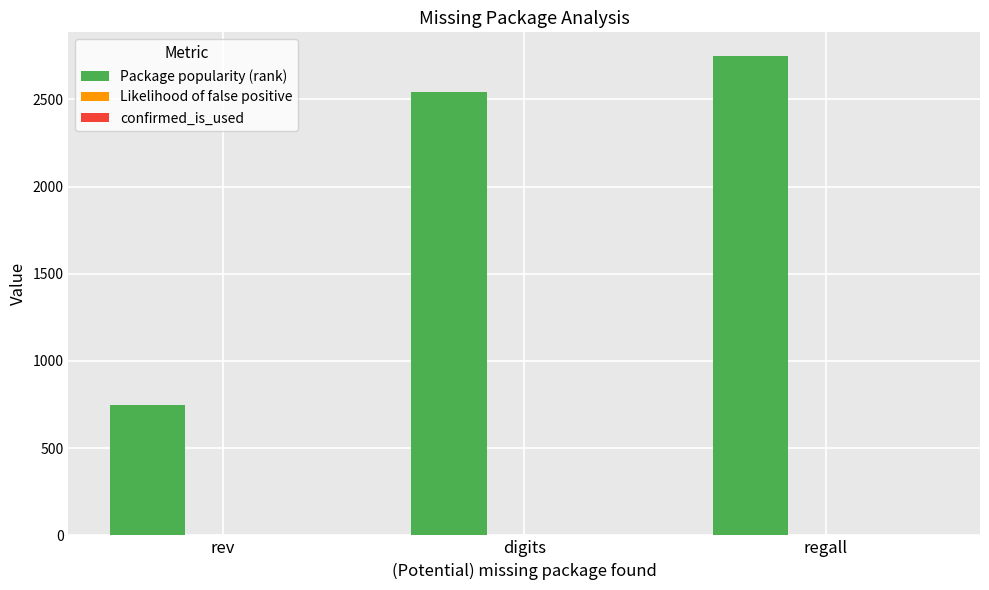

At which category does the chart reach its peak across all series?

regall